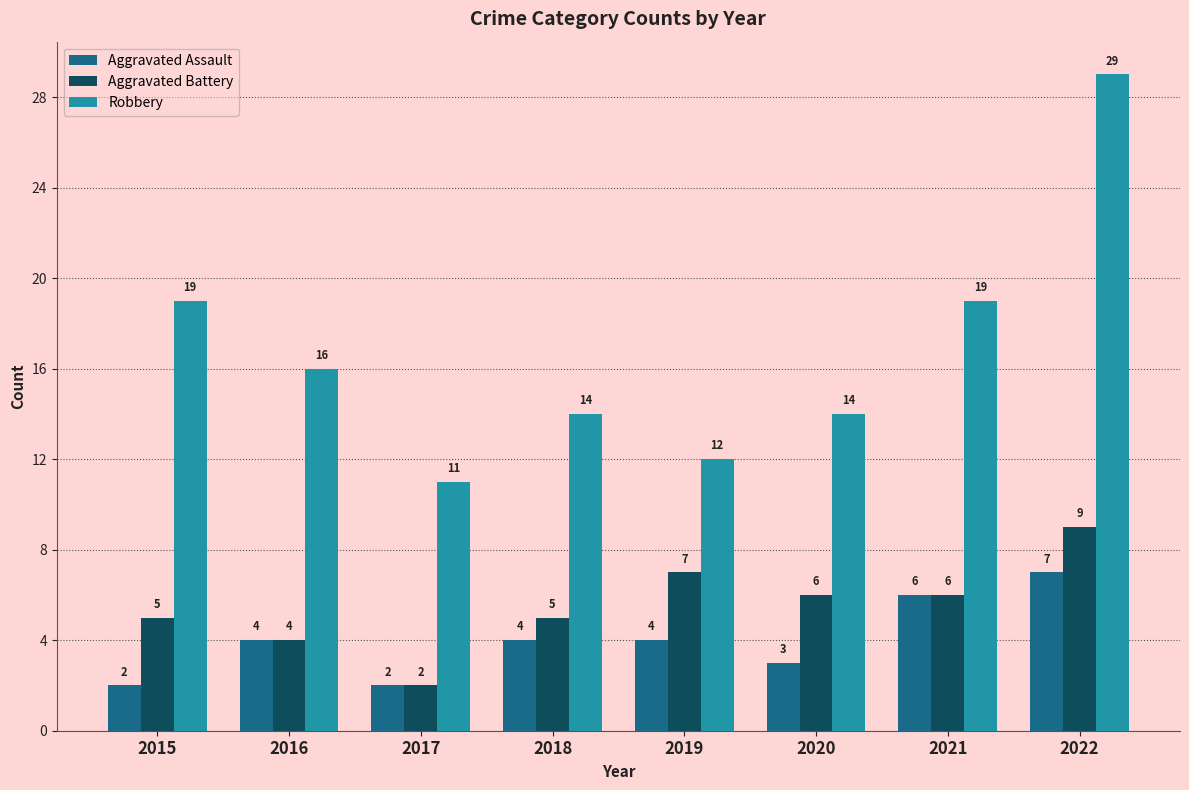

What is the difference between the highest and lowest values at 2022?

22